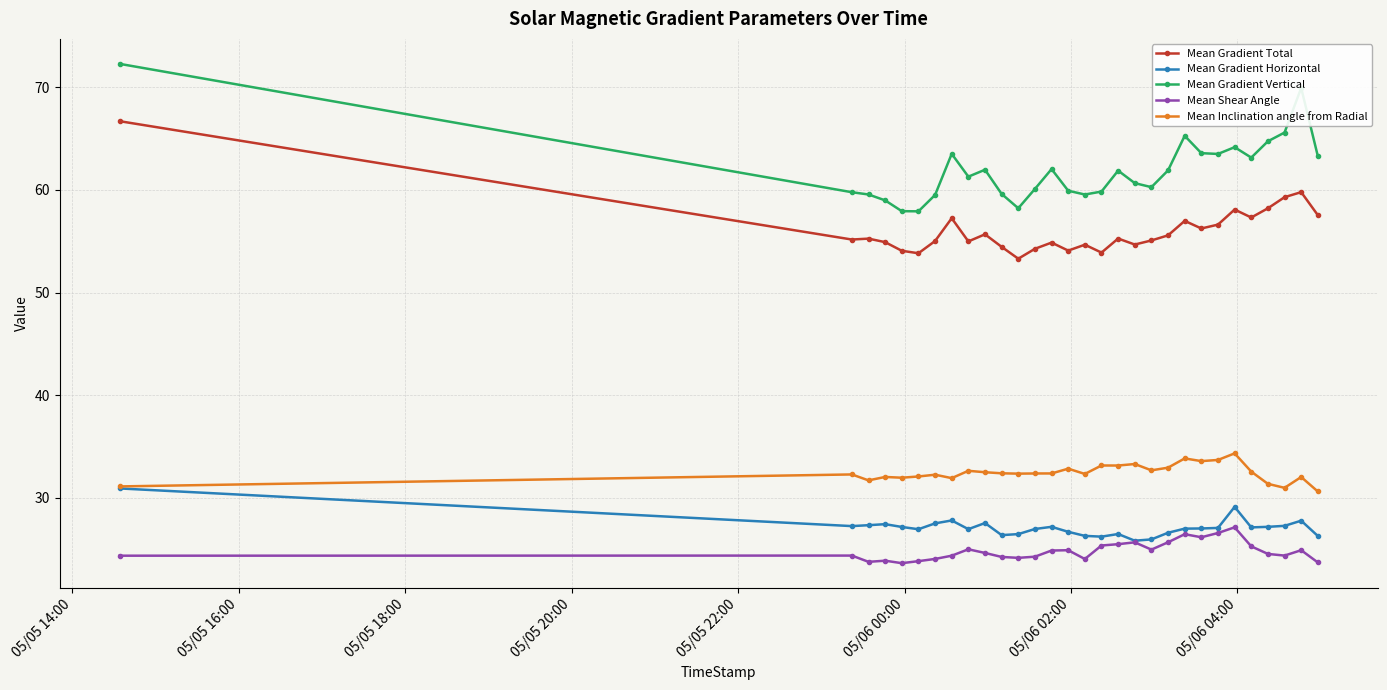

What is the value of the Mean Inclination angle from Radial point at the 15th from the left?

32.8